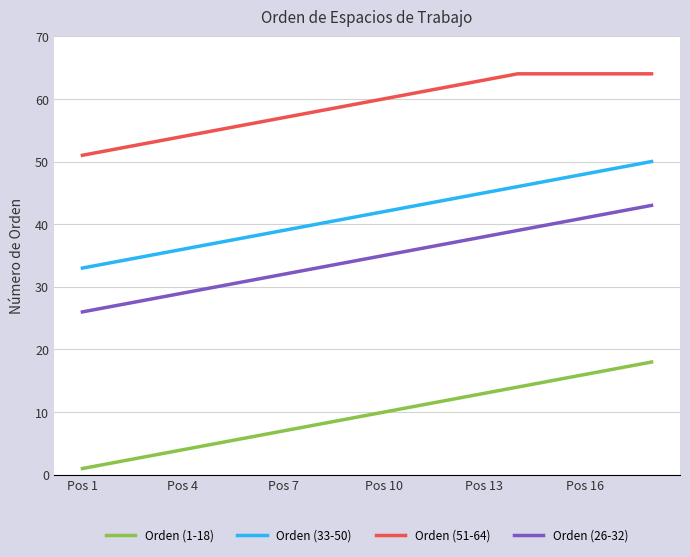

Which series has the largest total across all categories?

Orden (51-64)